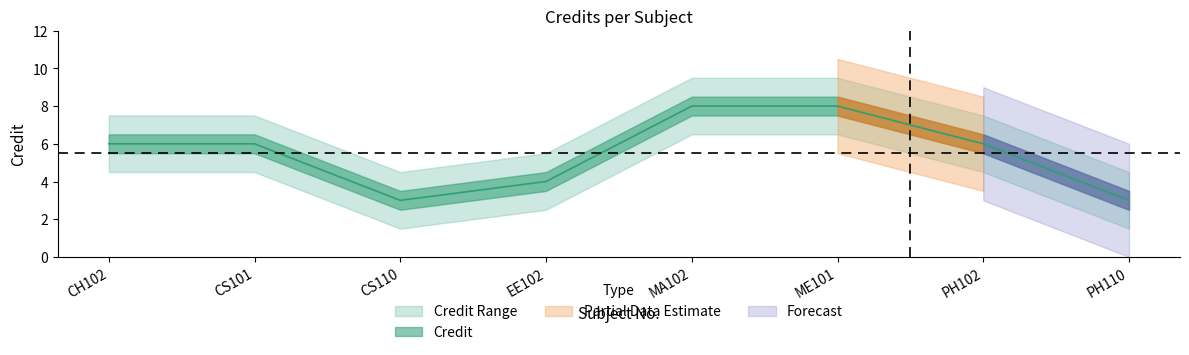

At which category does the chart reach its minimum across all series?

CS110